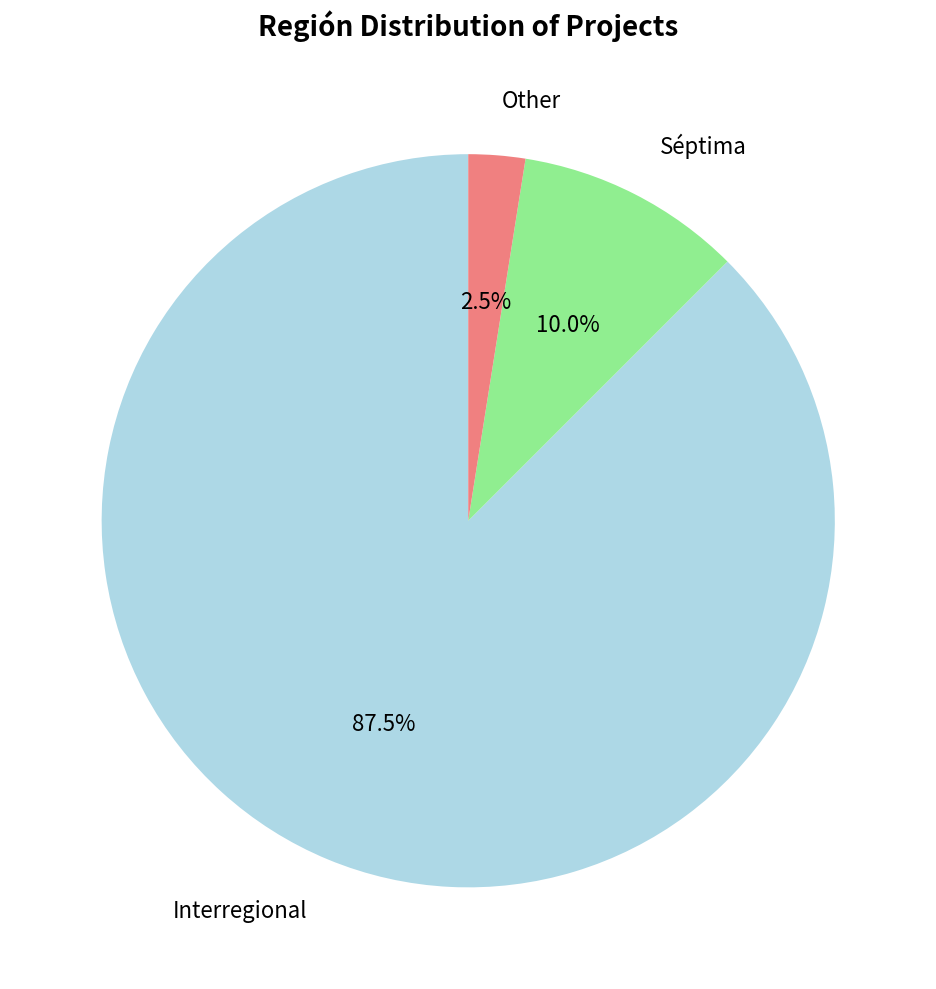

Does any single category account for the majority?

Yes